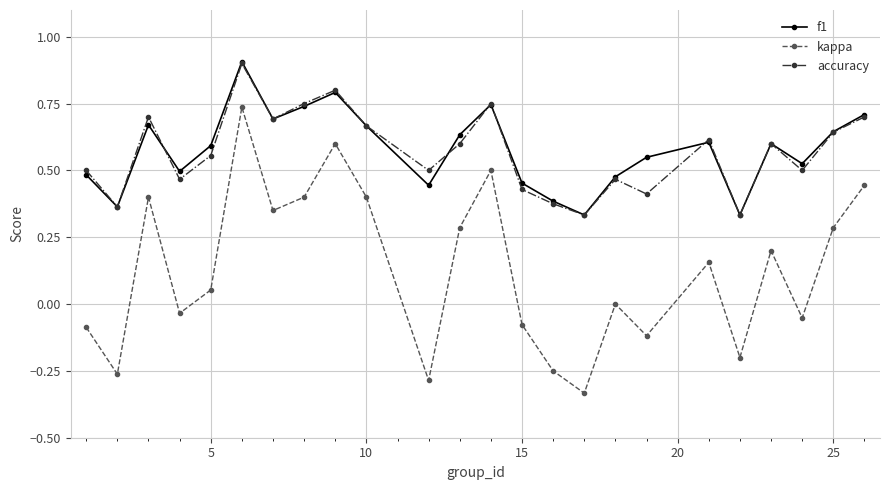

How many interior local peaks does the accuracy series have?

7